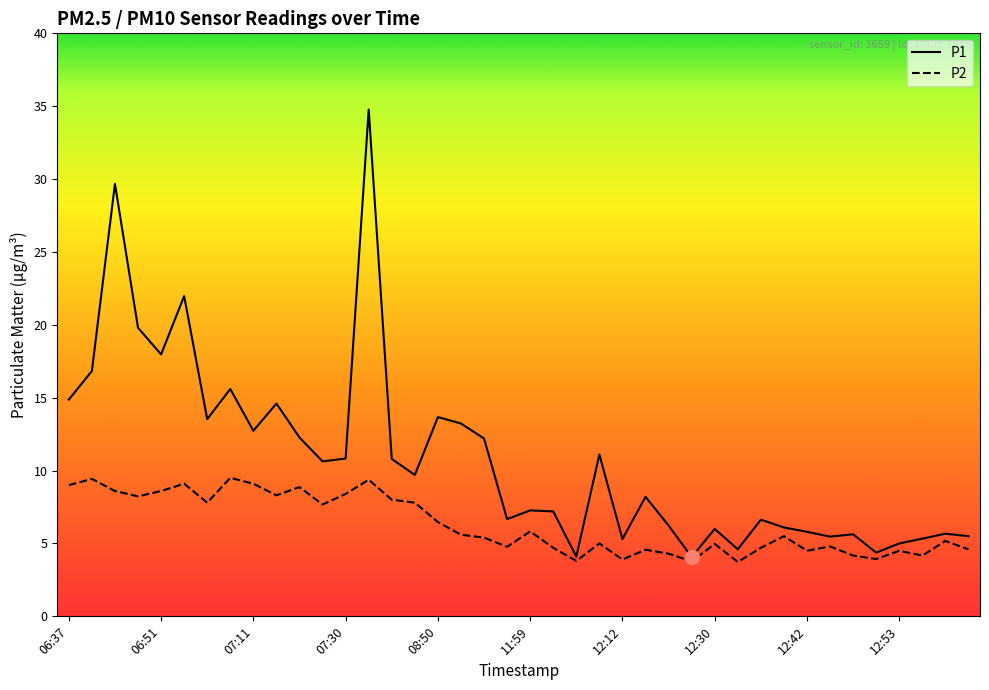

List the series in order of their overall mean, highest first.

P1, P2